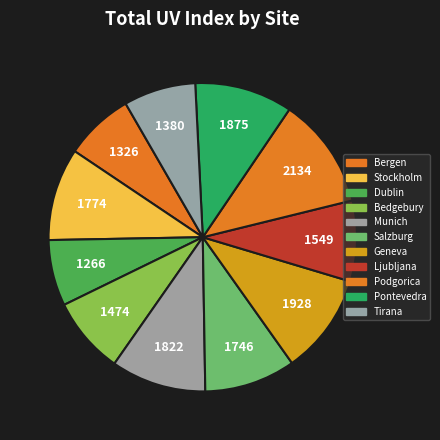

Rank the categories by value from lowest to highest.

Dublin, Bergen, Tirana, Bedgebury, Ljubljana, Salzburg, Stockholm, Munich, Pontevedra, Geneva, Podgorica